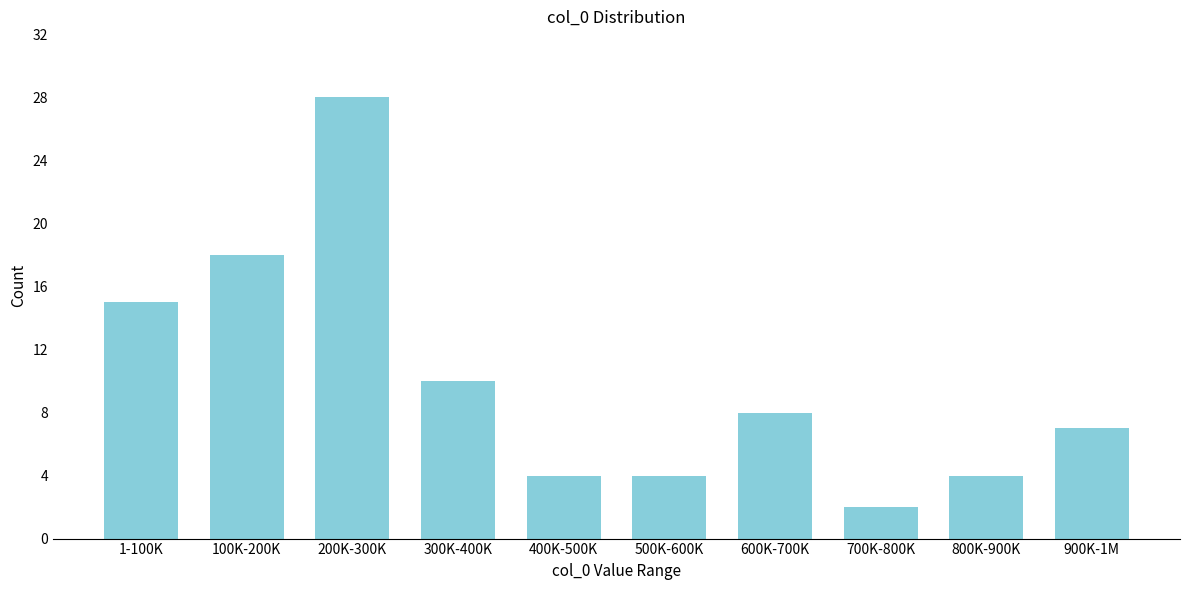

Reading right to left, list all the values displayed in this chart.

7	4	2	8	4	4	10	28	18	15